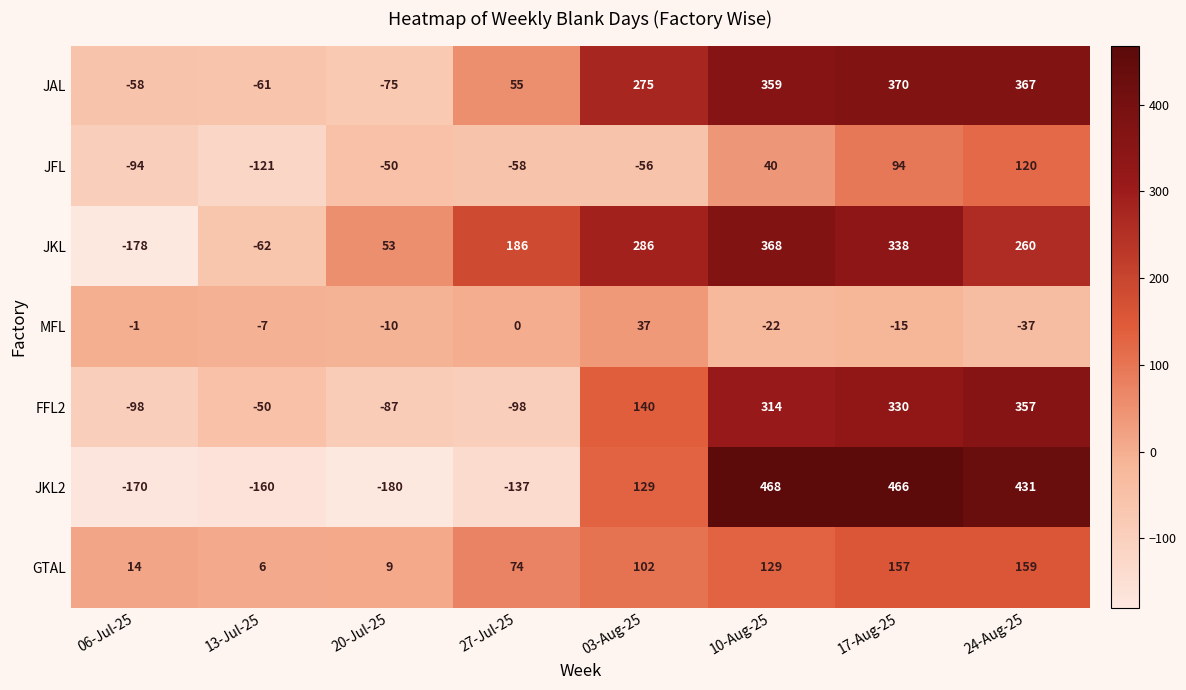

Rank the series at 17-Aug-25 from lowest to highest value.

MFL, JFL, GTAL, FFL2, JKL, JAL, JKL2